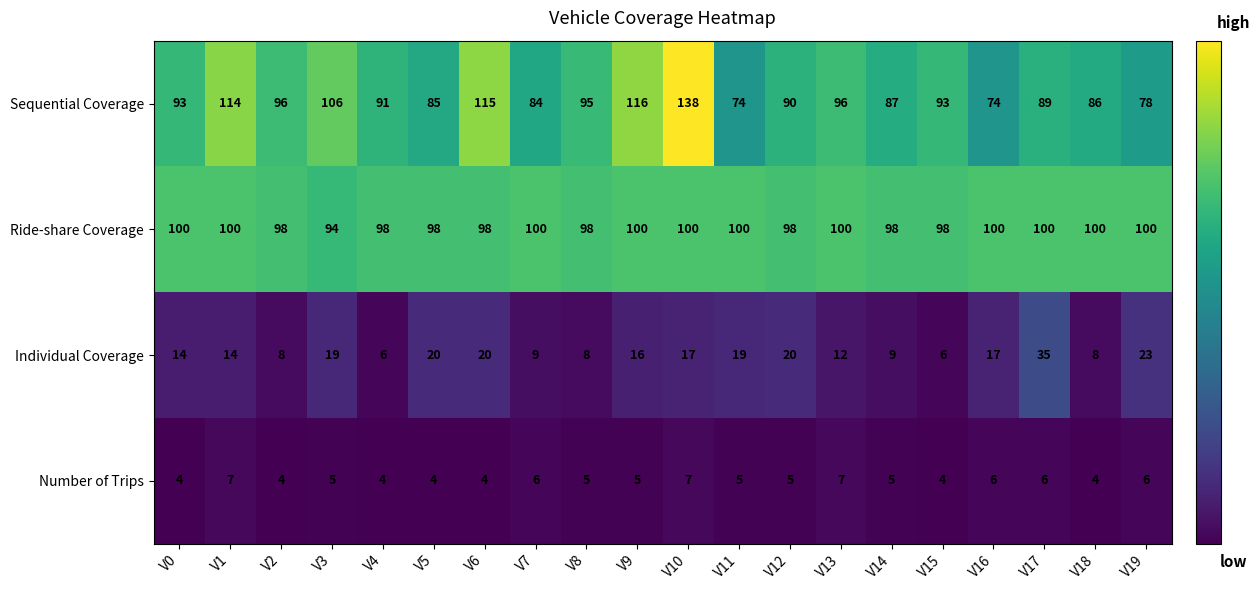

What is the difference between the highest and lowest values at V15?

94